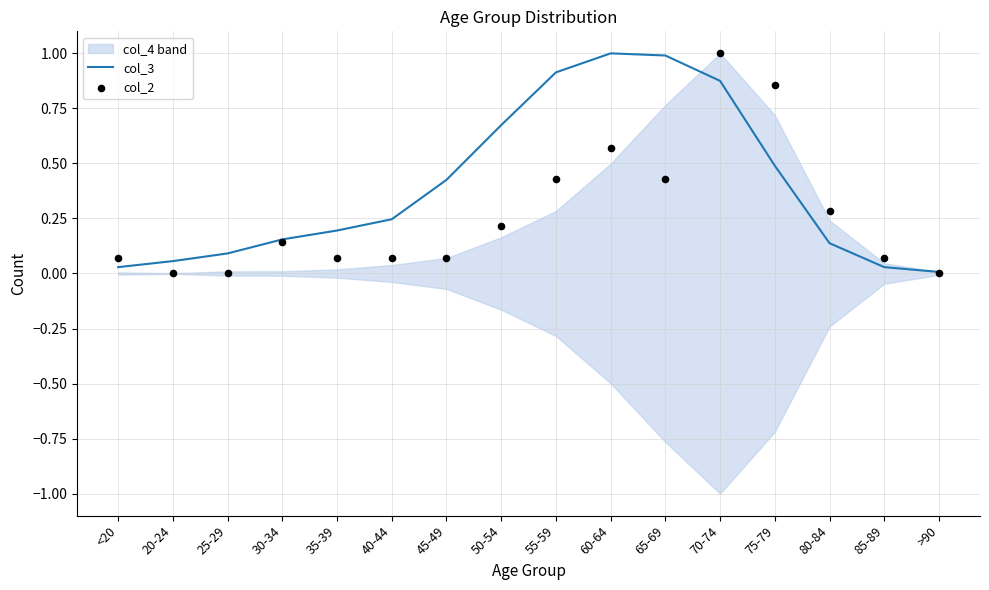

Is the value of col_2 at 50-54 greater than the value of col_3 at 65-69?

No